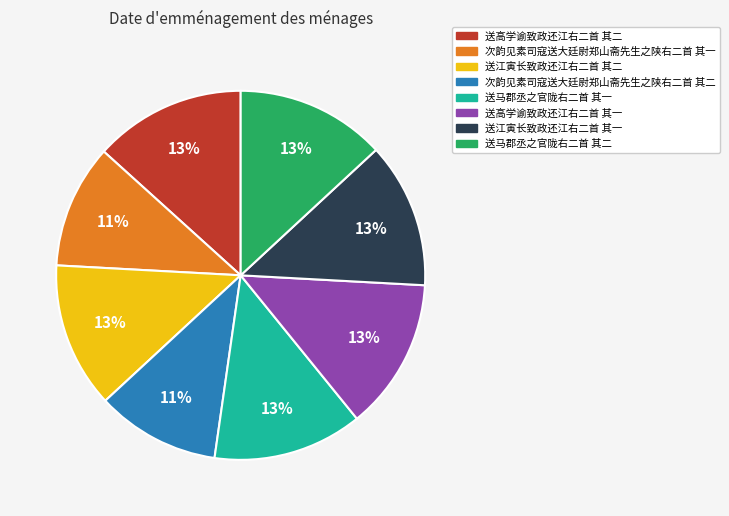

To the nearest percent, what is the average slice percentage?

12%